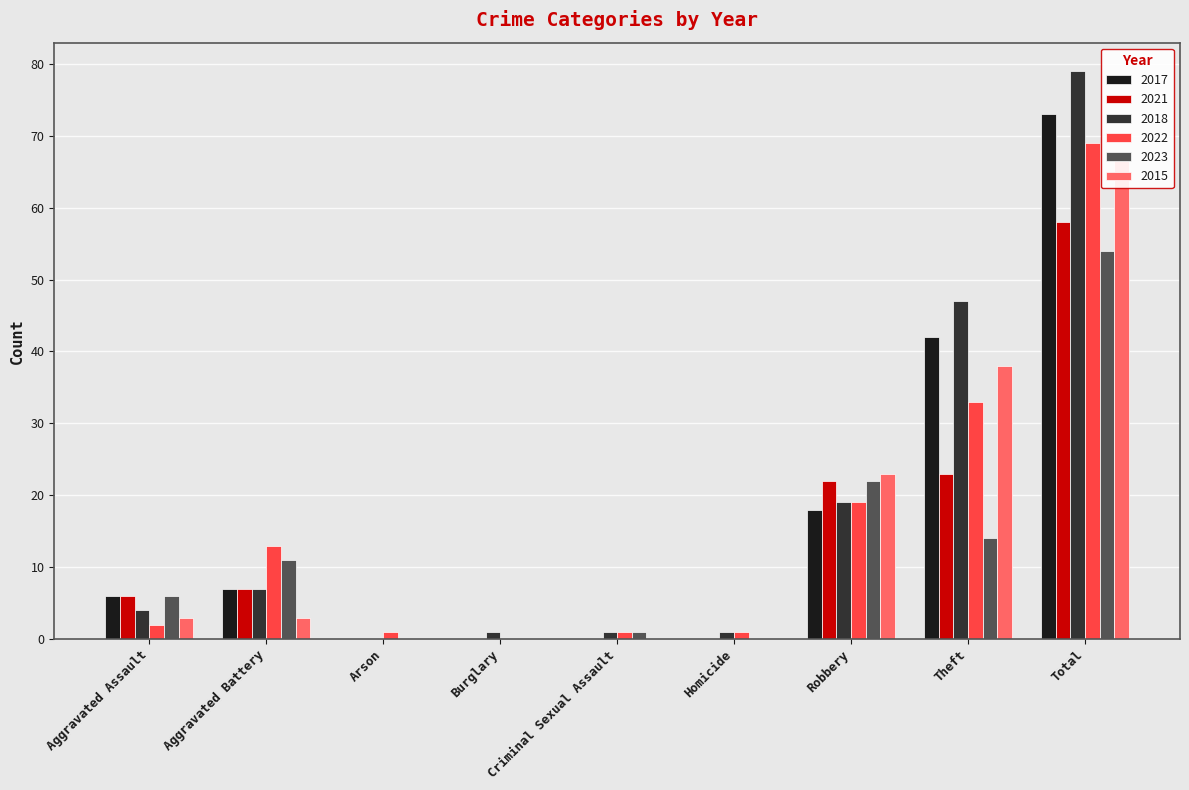

How many values in the 2018 series are below 4?

4